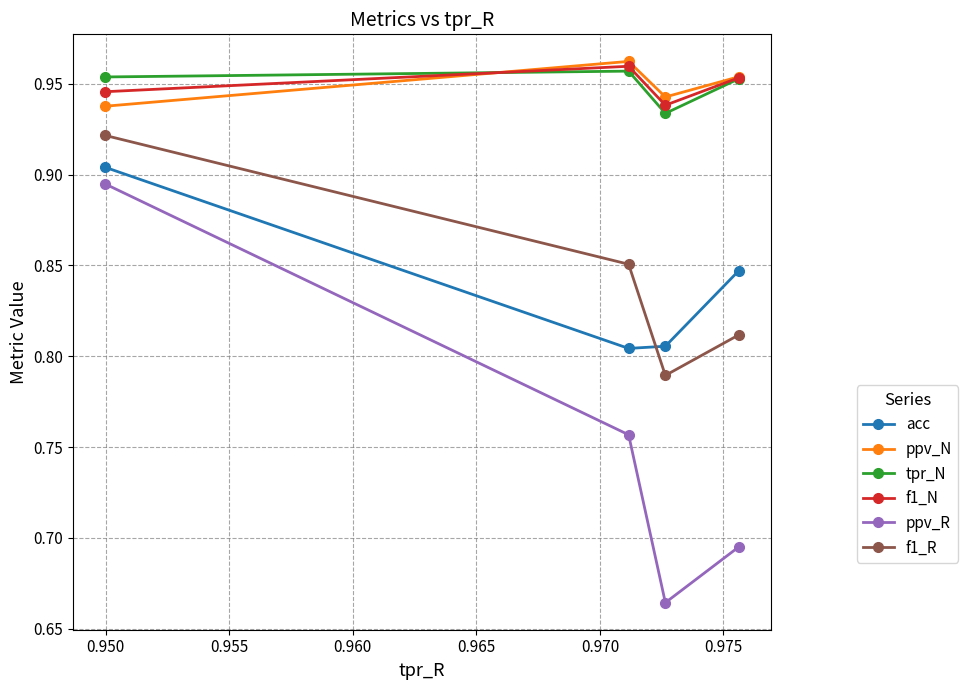

How many f1_N values are between 0 and 1?

4